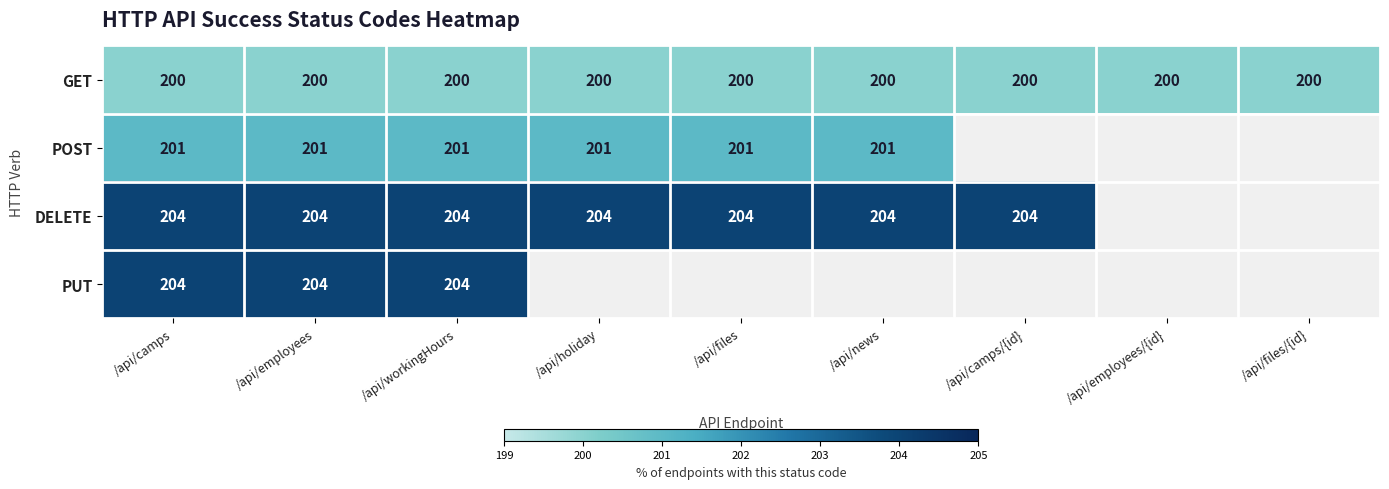

At which category is the sum across all series the highest?

/api/camps